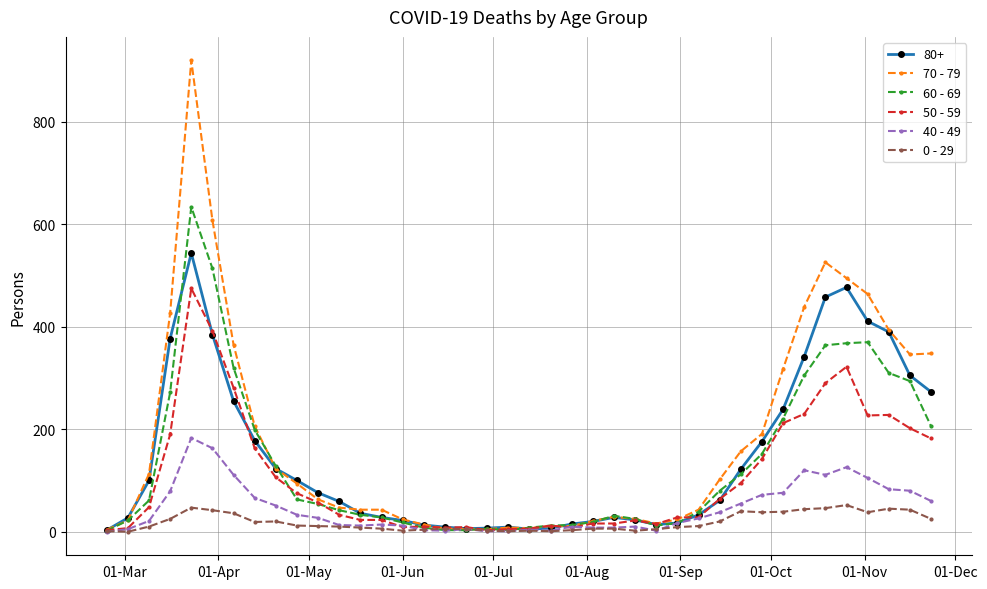

How many categories are shown in the chart?

40